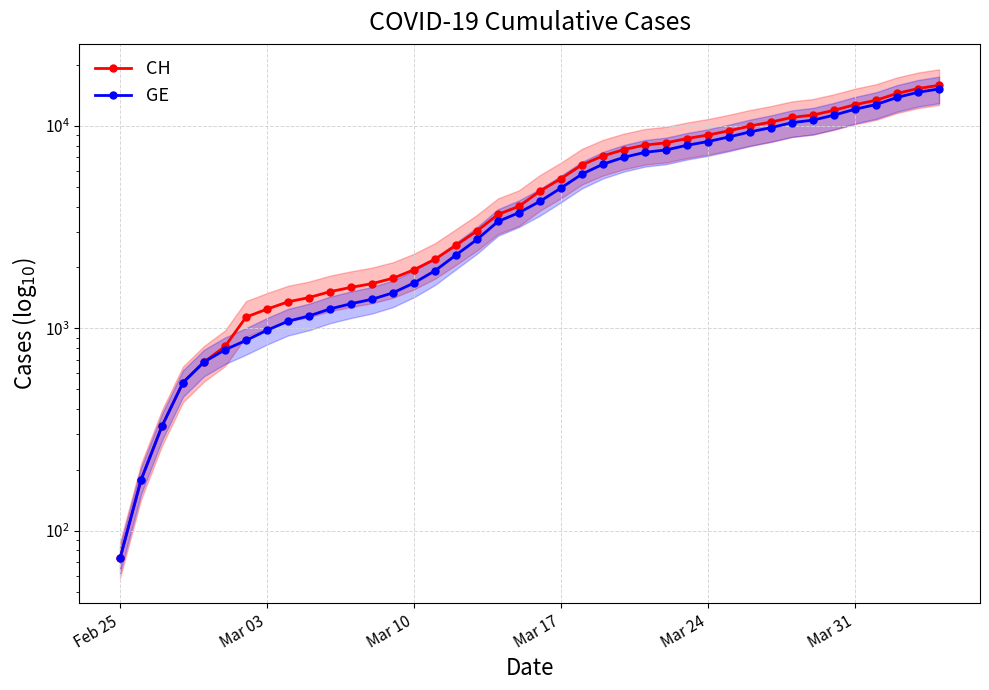

What is the difference between the maximum and minimum values in the GE series?

15185